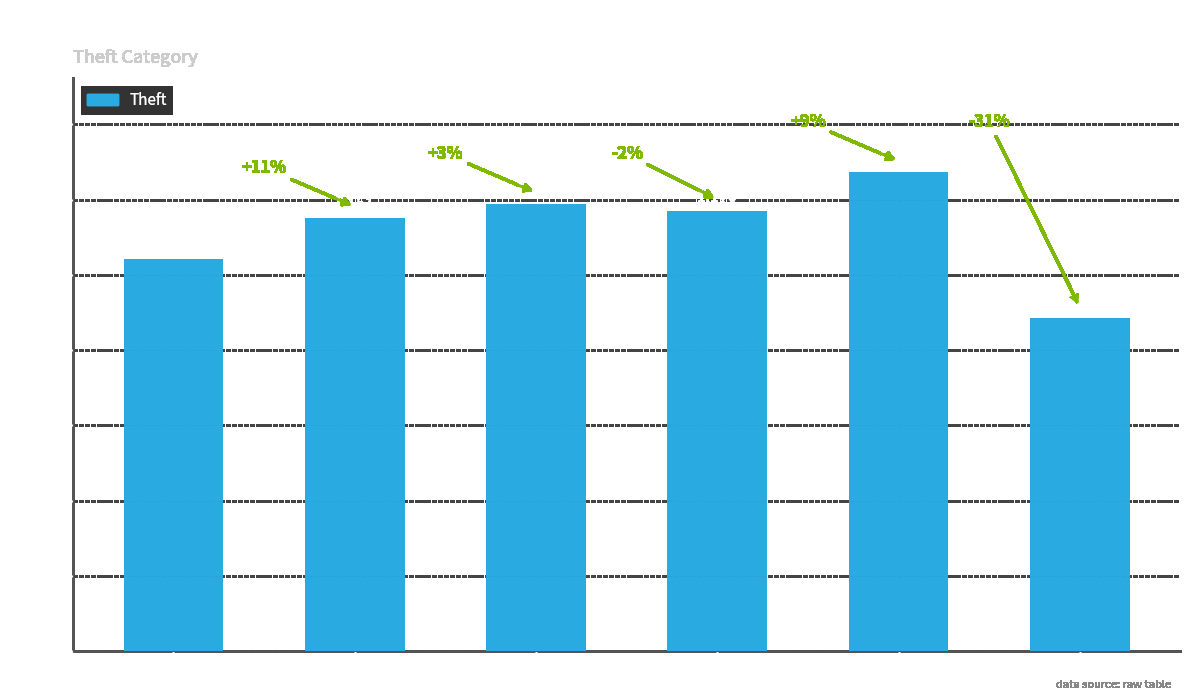

The chart shows a value of 275 at 2017. True or false?

False